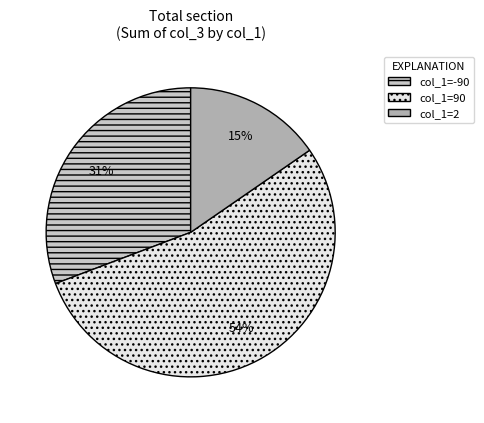

To the nearest percent, what is the average slice percentage?

33%